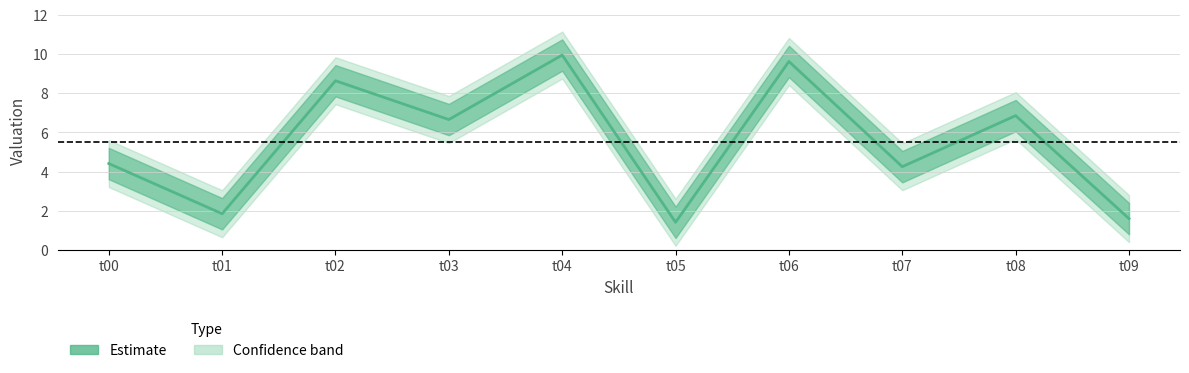

Reading right to left, transcribe all the data shown in this chart.

t09=1.6	t08=6.9	t07=4.3	t06=9.6	t05=1.4	t04=9.9	t03=6.7	t02=8.6	t01=1.9	t00=4.4